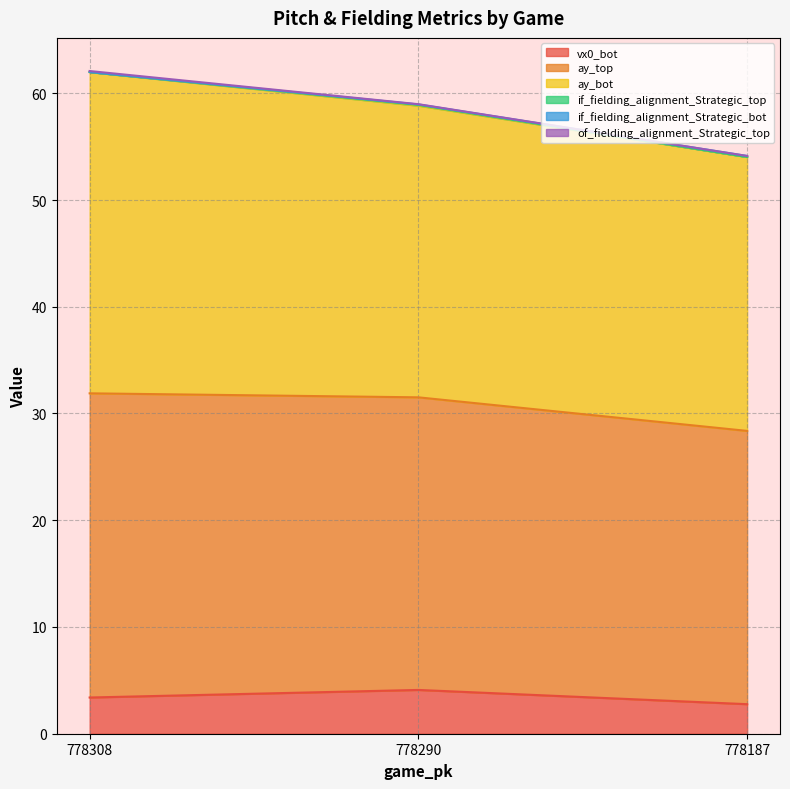

What is the difference between the if_fielding_alignment_Strategic_bot values at 778308 and 778290?

3.1